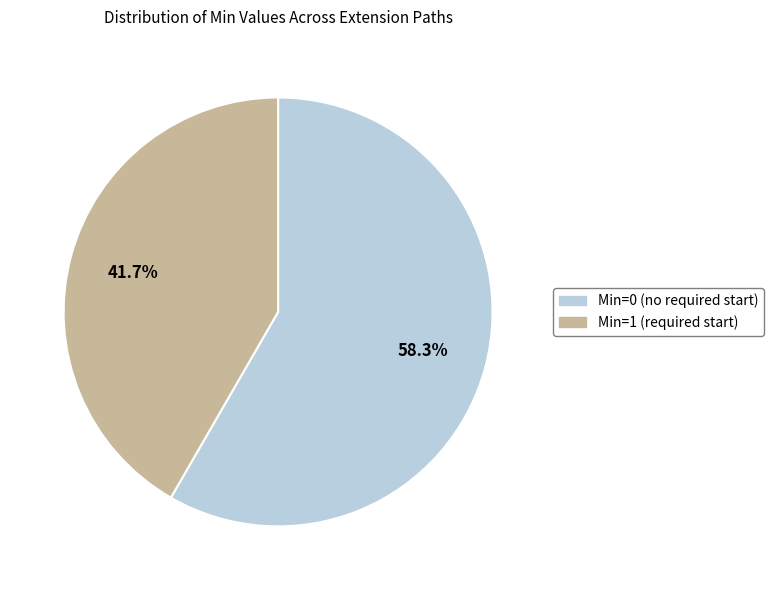

Is there a majority slice in this chart?

Yes